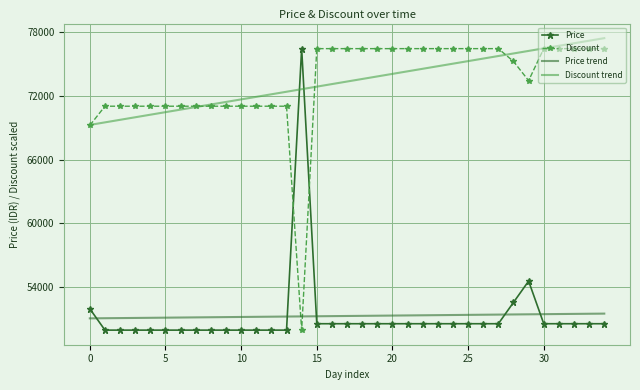

How many times do Discount and Price trend cross each other?

2